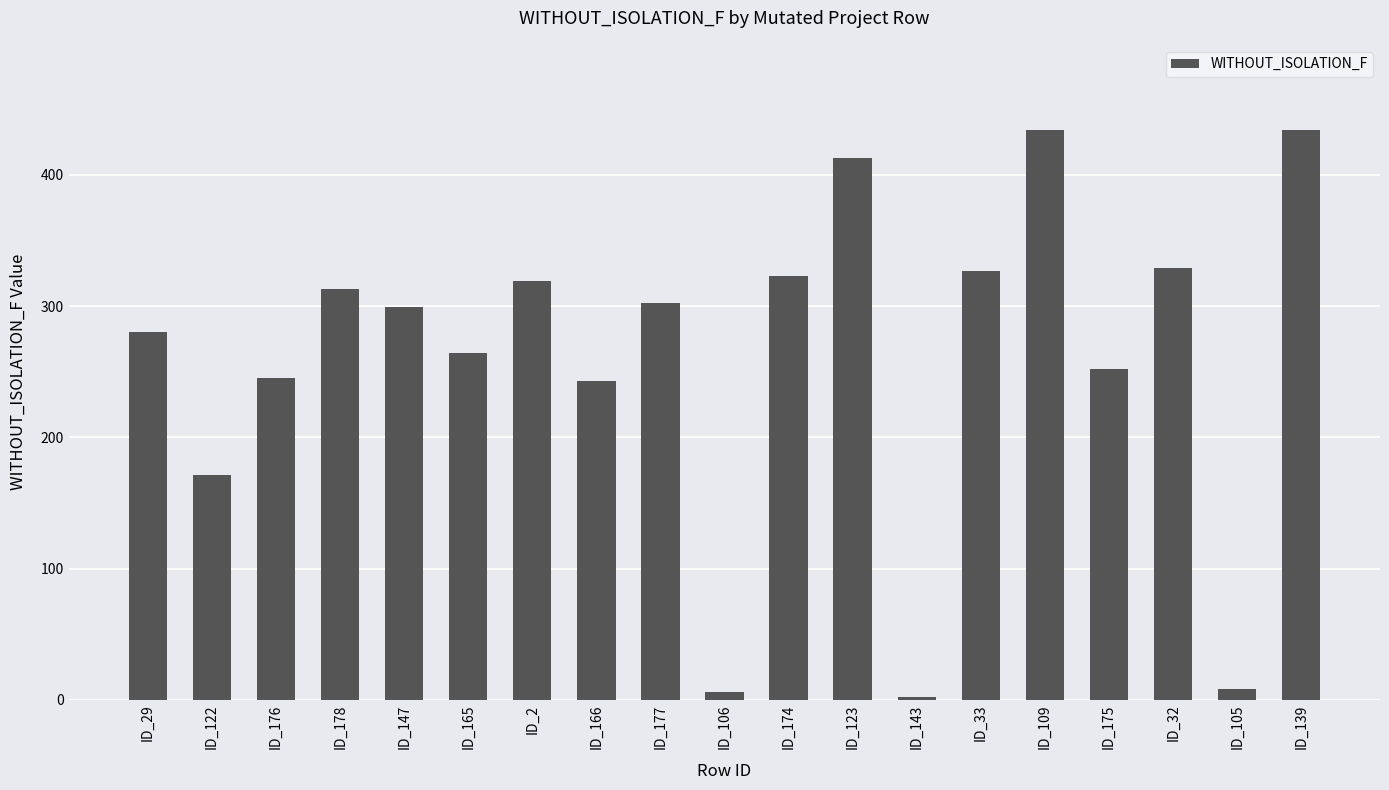

Which has a higher value, ID_106 or ID_123?

ID_123